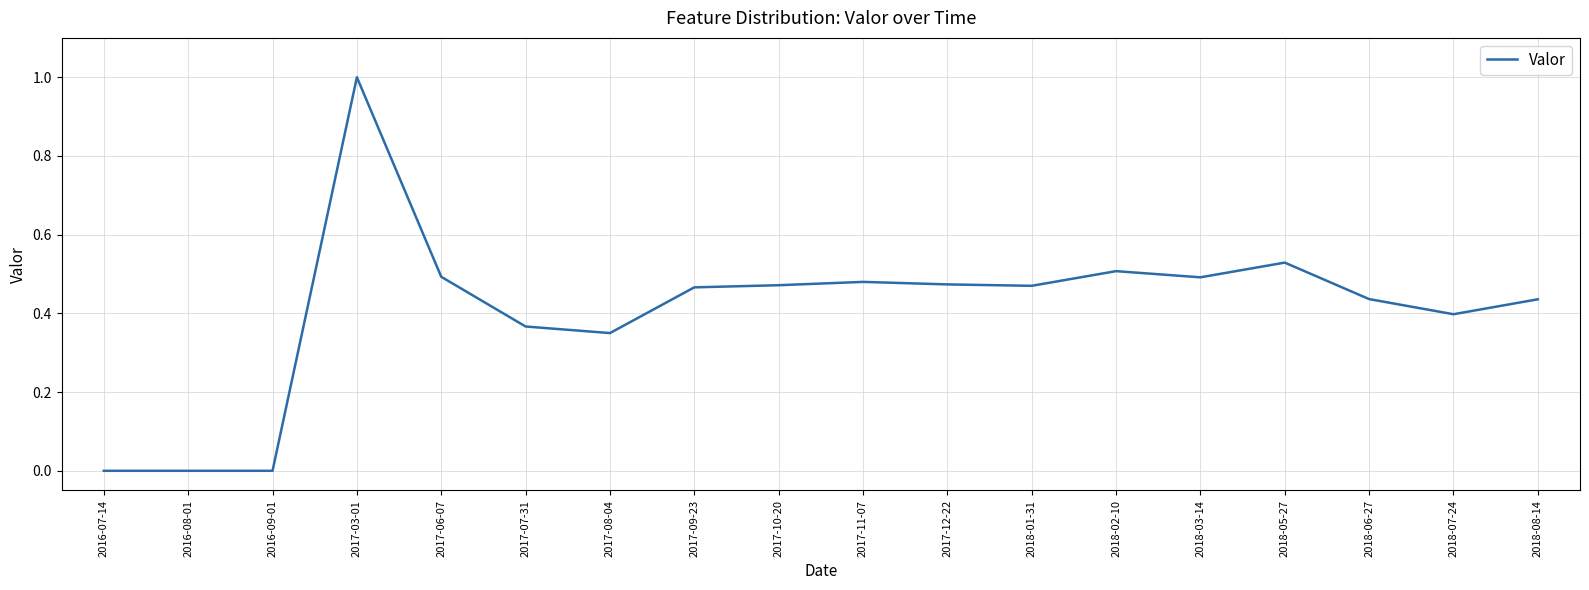

At which category does the chart reach its peak across all series?

2017-03-01